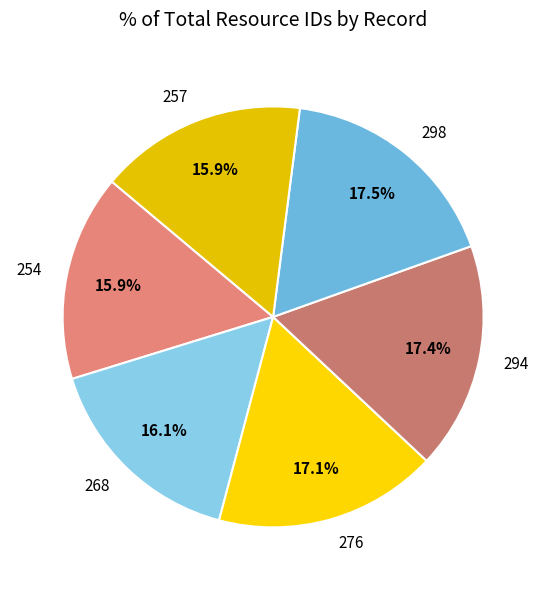

The 276 slice represents 17% of the pie. True or false?

True